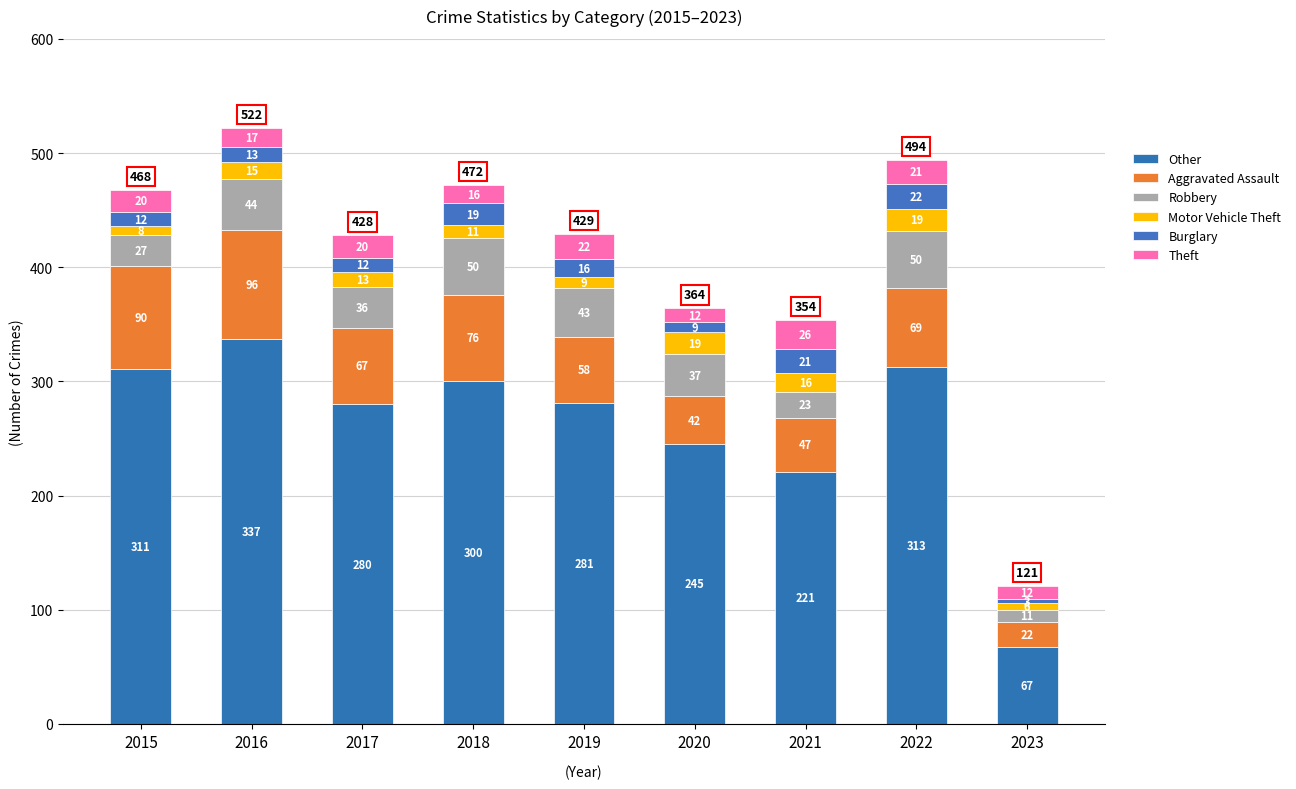

Are the bars horizontal?

No